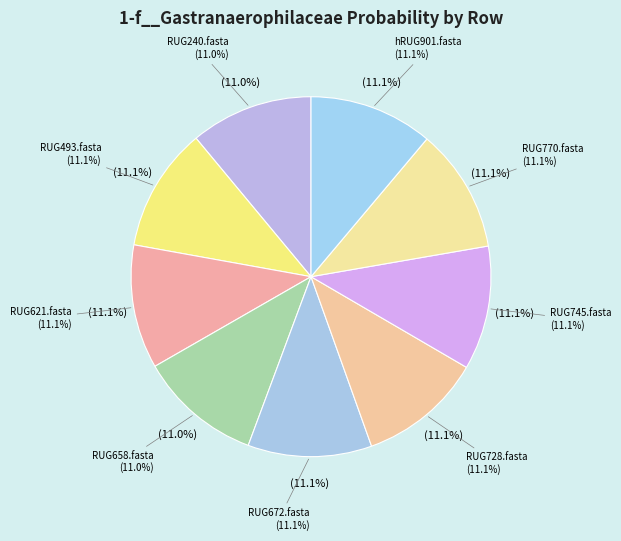

Combined, do RUG770.fasta and hRUG901.fasta account for over 50%?

No